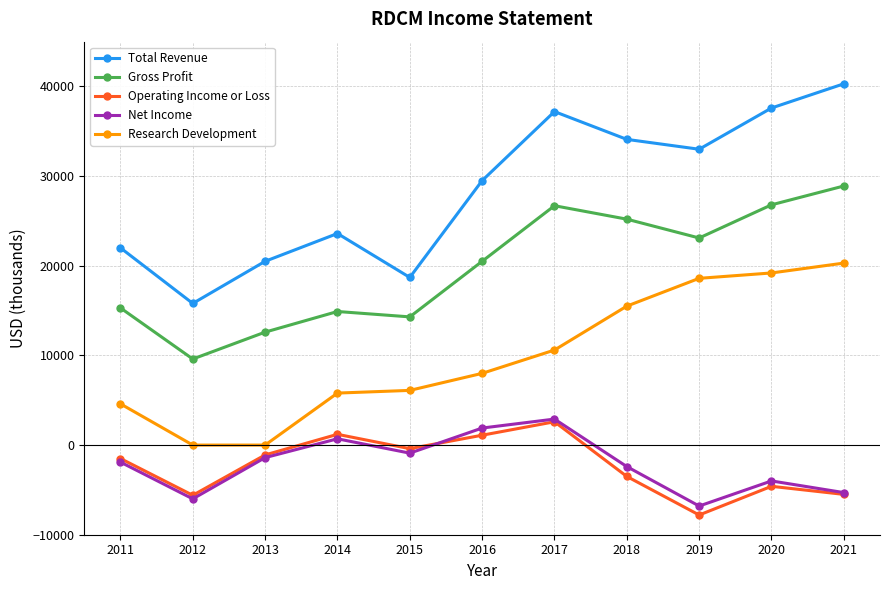

What is the approximate value of Net Income at 2020, to the nearest 50?

-4000